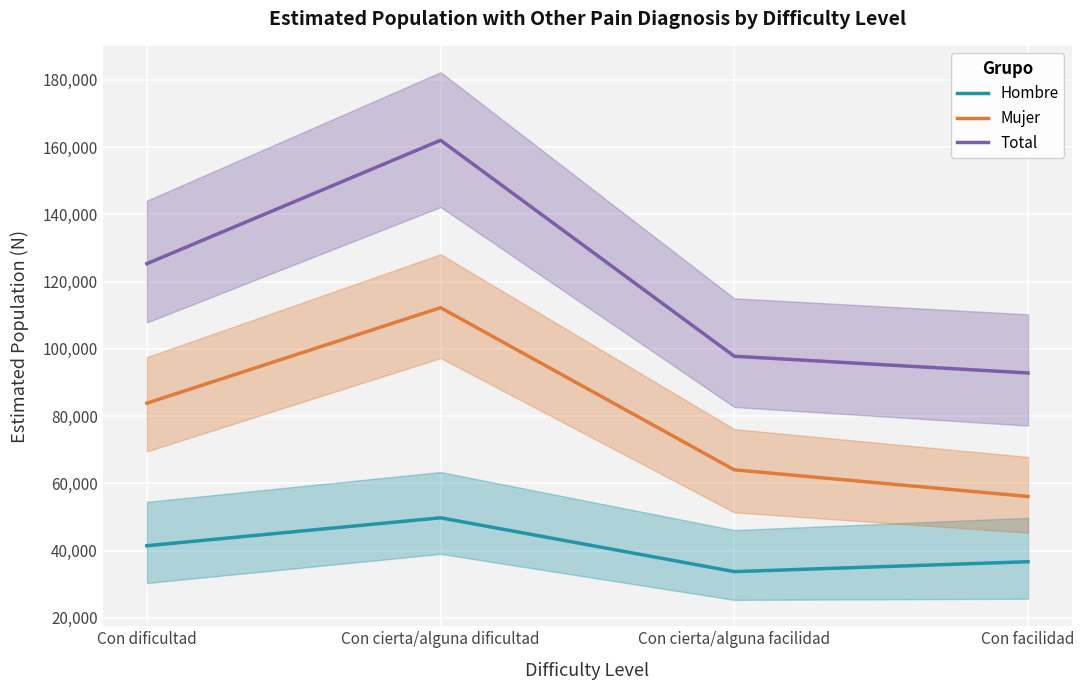

Rank the series by their maximum value, from lowest to highest.

Hombre, Mujer, Total